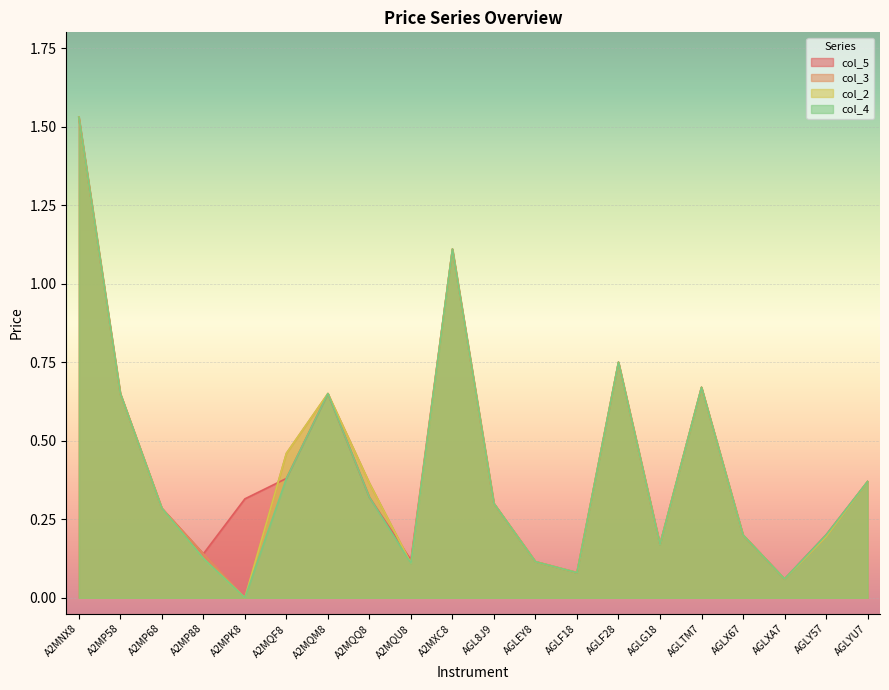

Which has a higher value, AGLF18 or A2MQF8?

A2MQF8